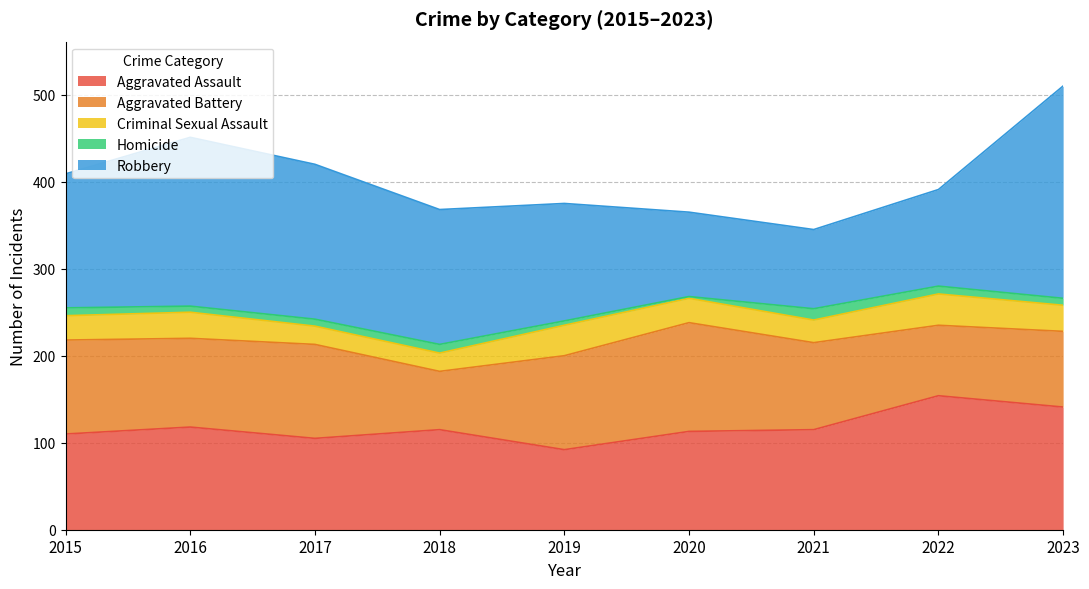

At 2015, list the series in order from smallest to largest.

Homicide, Criminal Sexual Assault, Aggravated Battery, Aggravated Assault, Robbery